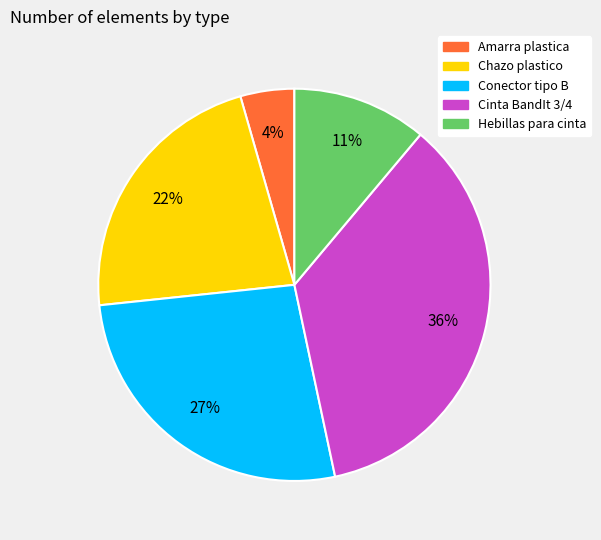

To the nearest percent, what is the average slice percentage?

20%